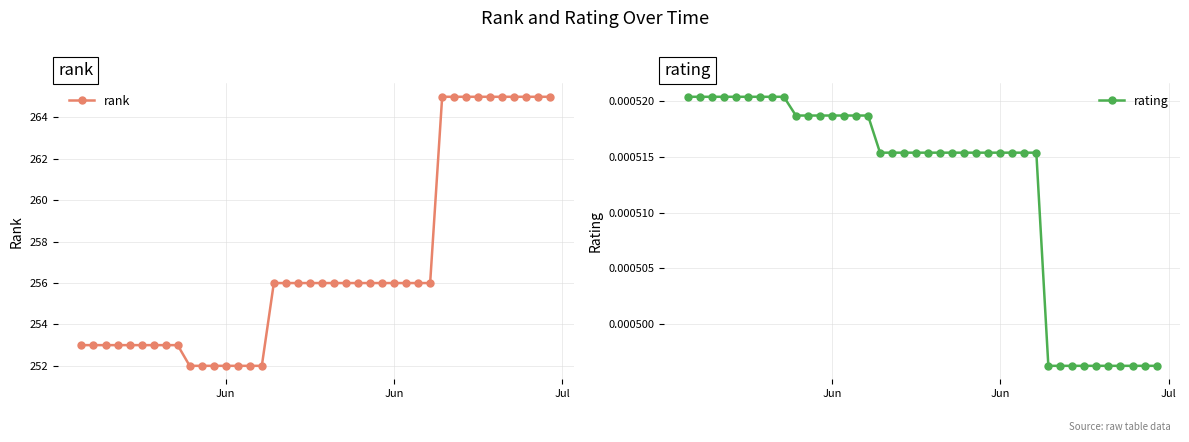

What is the value of the rank point at the 19th from the left?

256.0